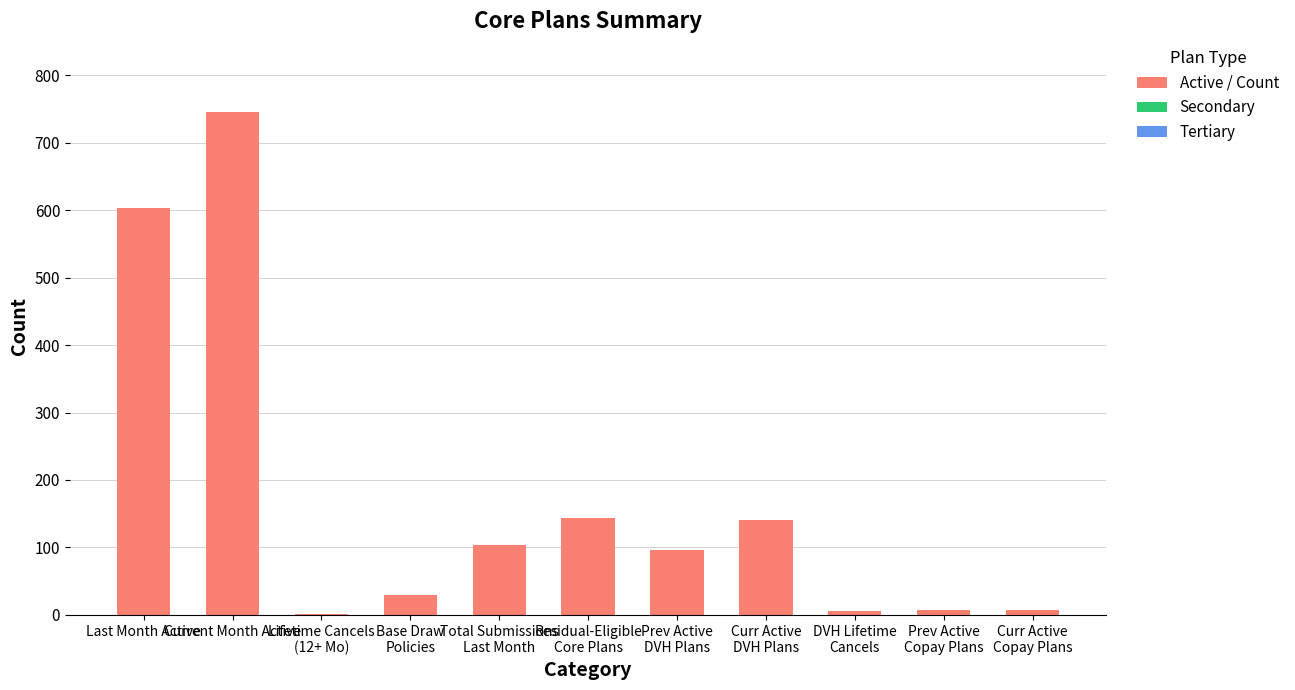

What is the greatest value displayed?

746